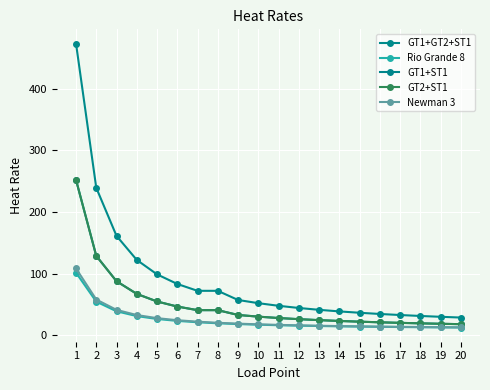

Is this an area chart (filled region under the line)?

No